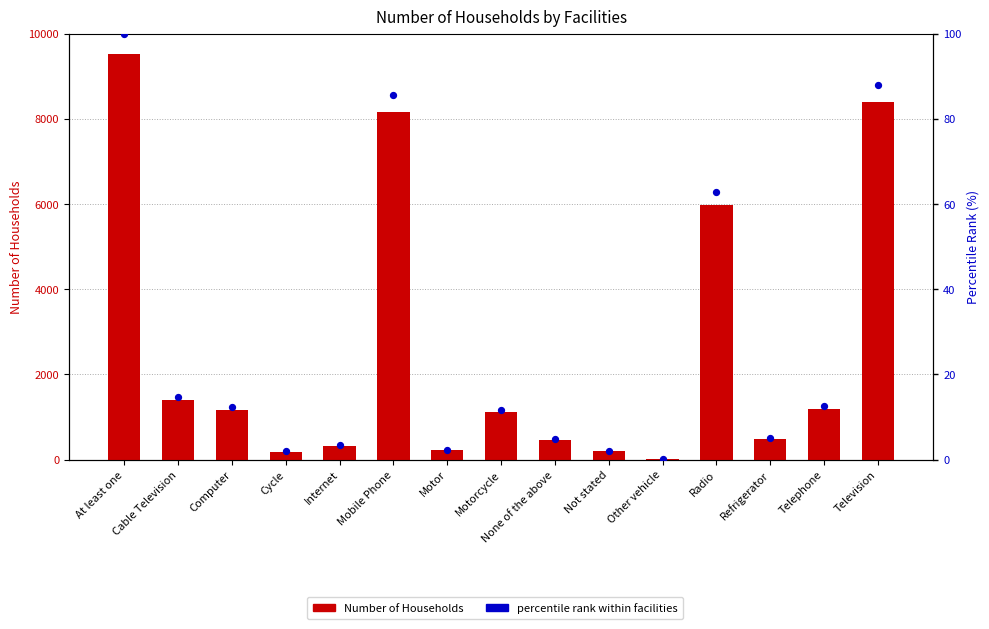

What is the total value across all series at Television?

8474.0